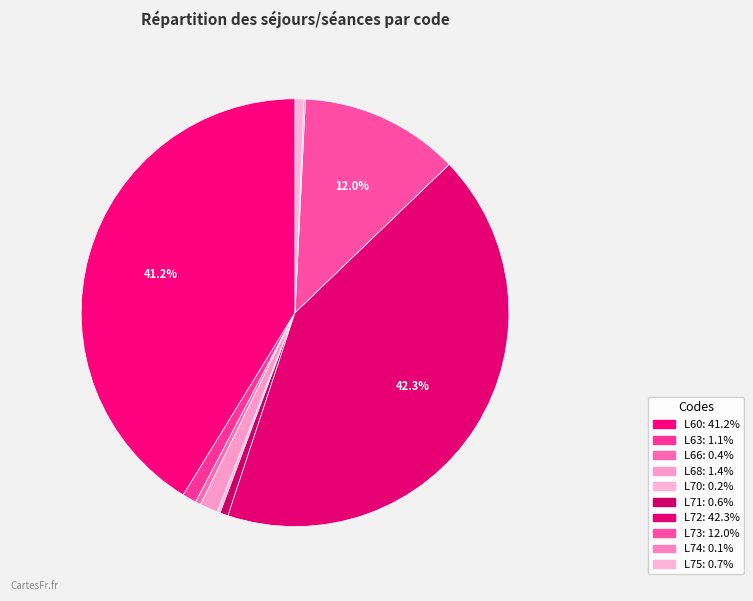

Which category has the smallest portion of the pie?

L74